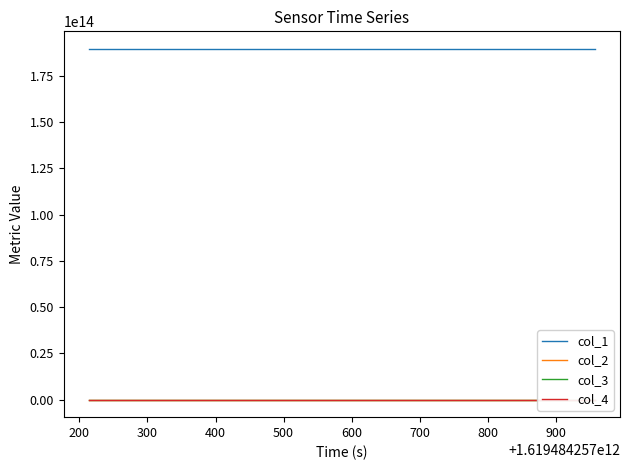

True or false: col_3 has more than 2 interior local peaks.

True